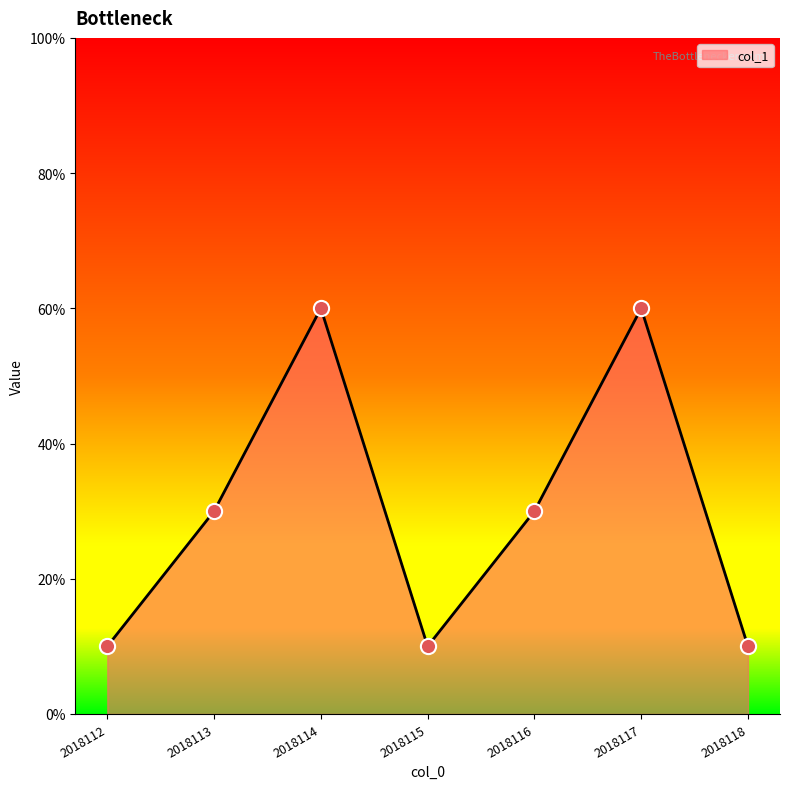

Approximately how many times larger is the value at 2018112 compared to 2018115?

1.0